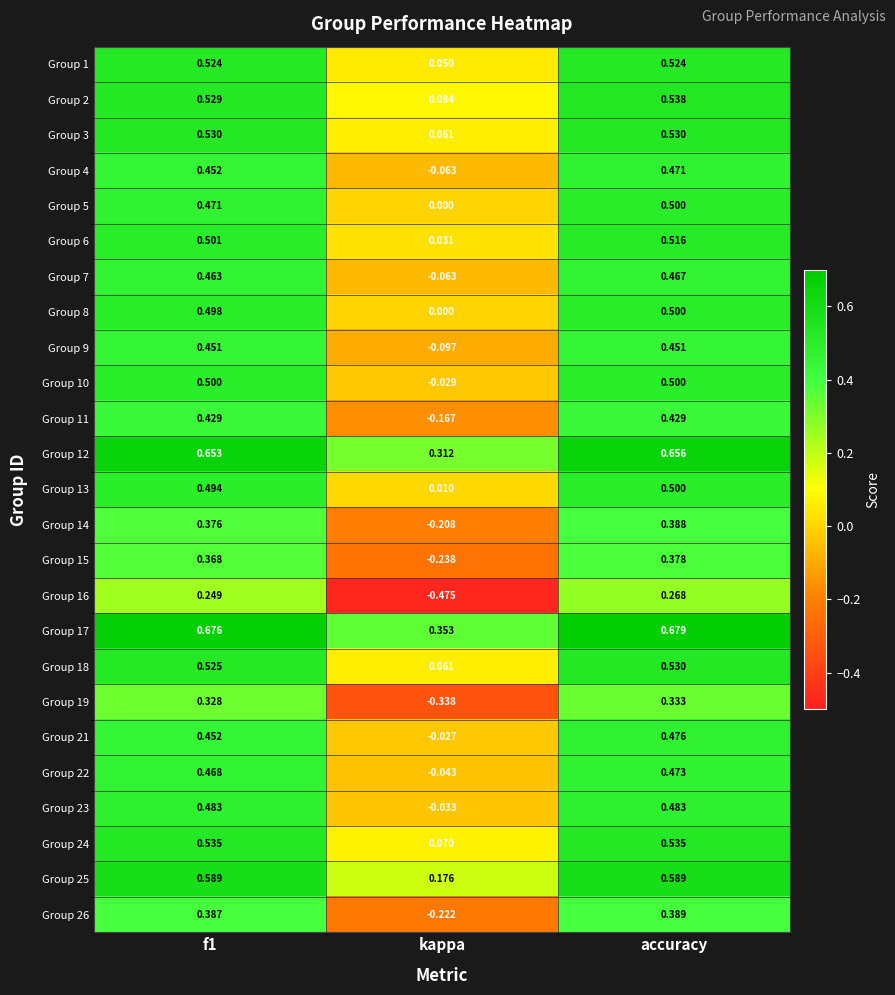

At which label is Group 6 closest to 0?

kappa